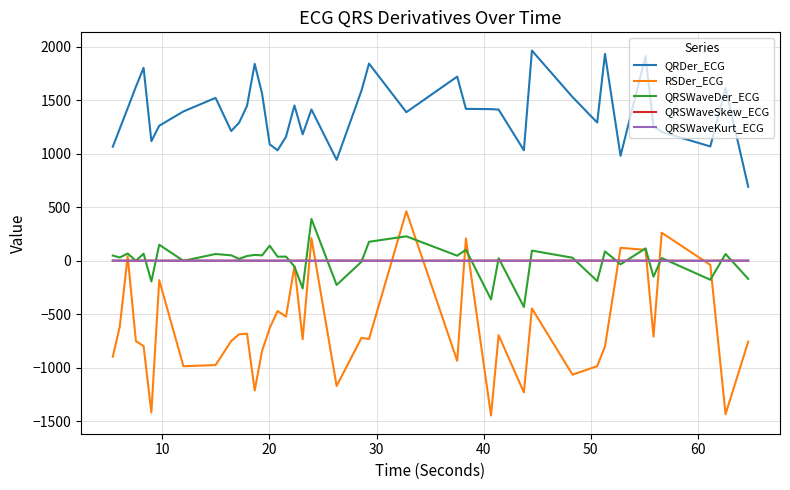

Which series has the widest spread of values?

RSDer_ECG